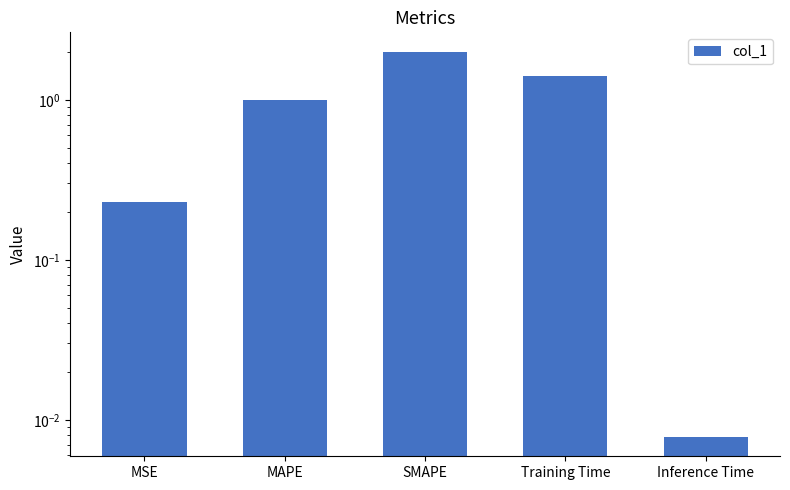

How many data points are above 1?

3